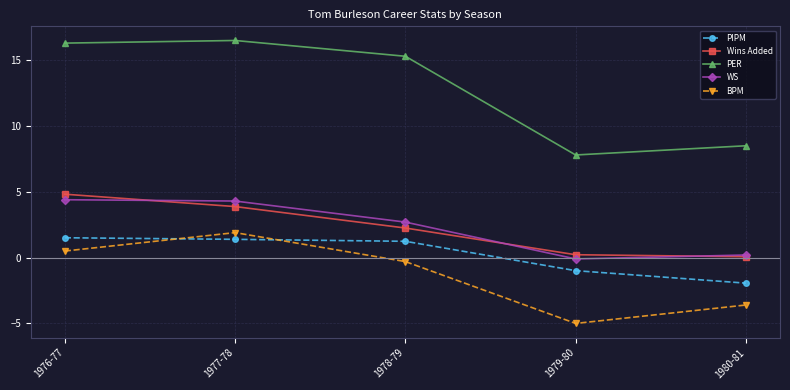

True or false: PER has more than 1 points higher than both neighbors.

False